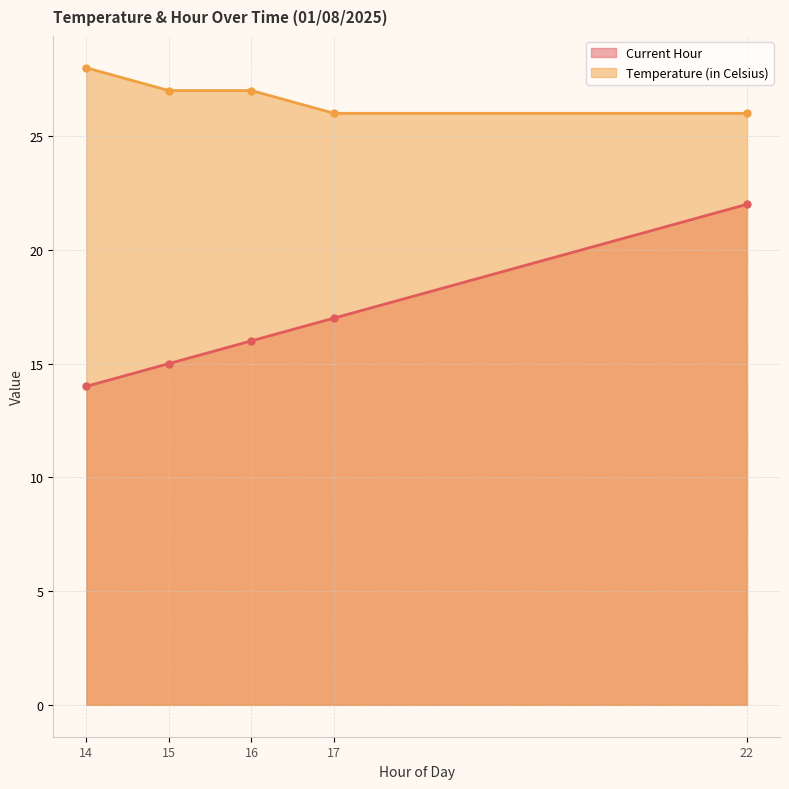

Reading right to left, list all the values displayed in this chart.

Current Hour: 22	17	16	15	14
Temperature (in Celsius): 26	26	27	27	28